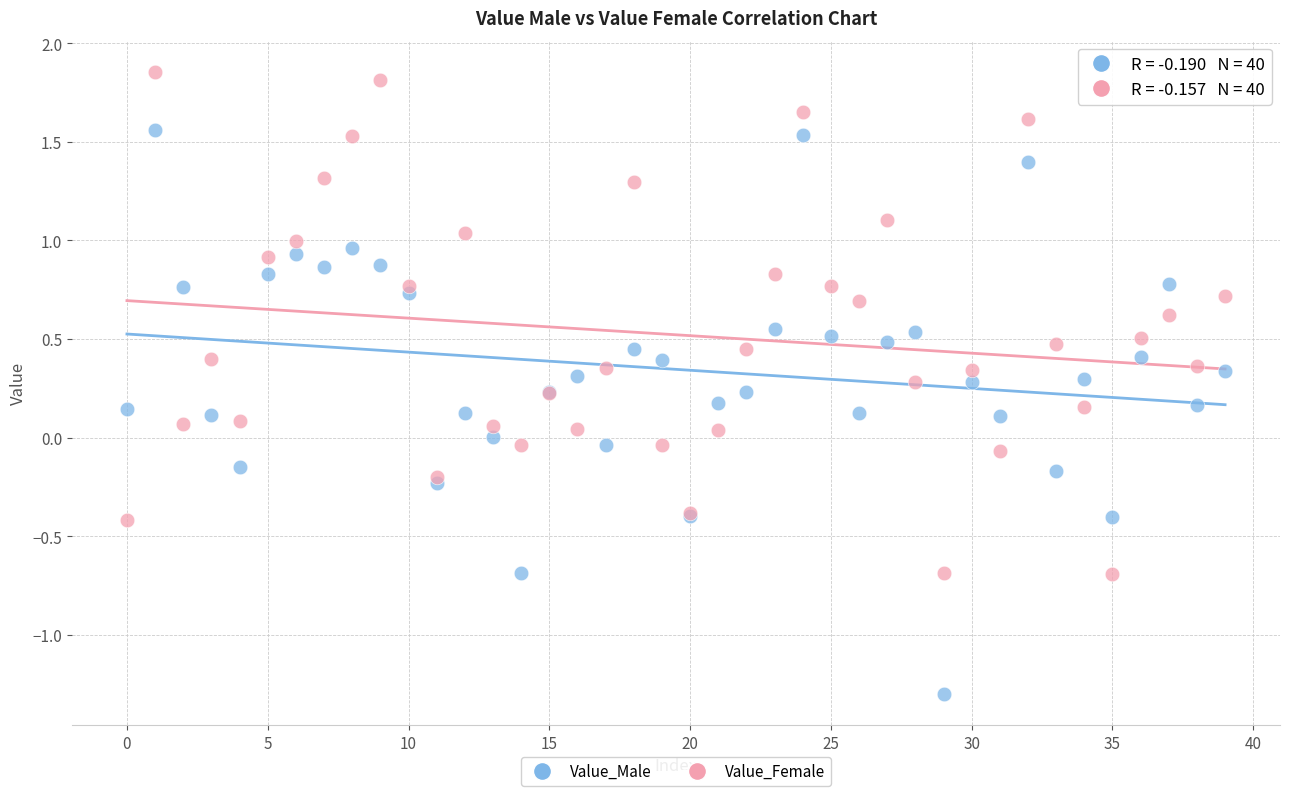

Which series reaches the maximum Y coordinate?

Value_Female